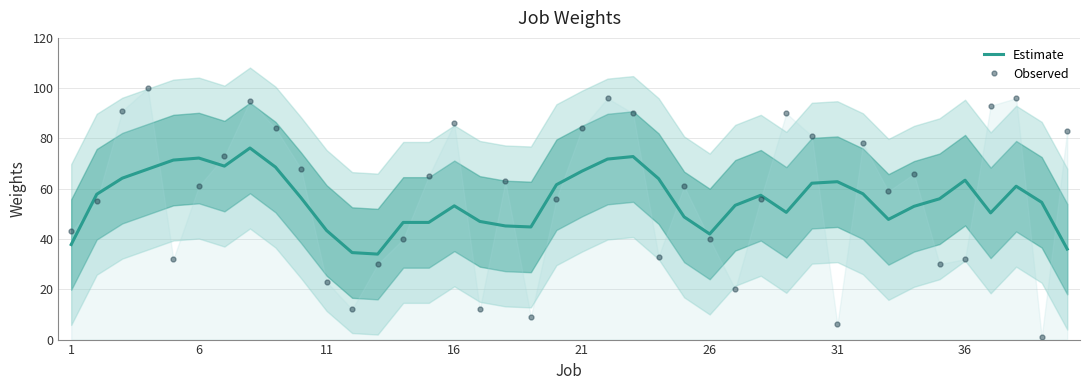

What is the highest value of the Observed series?

100.0